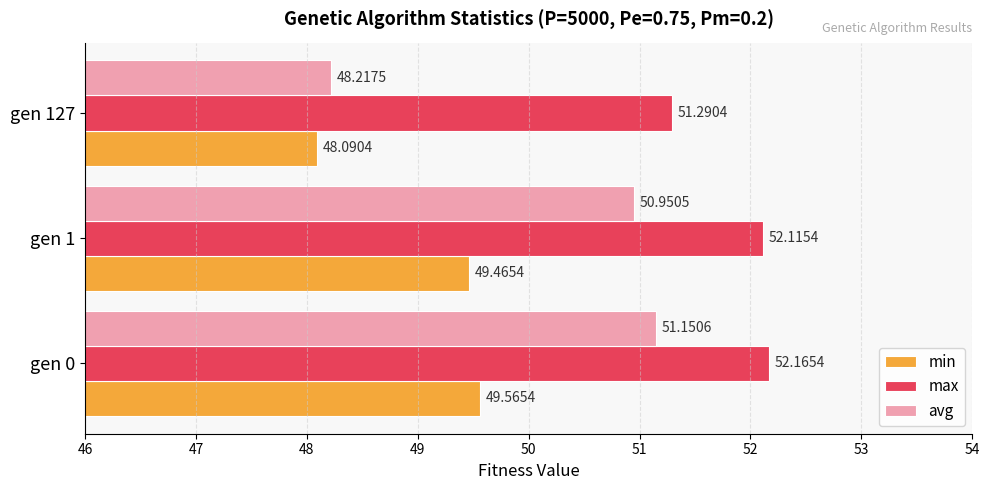

How many distinct data groups are displayed?

3